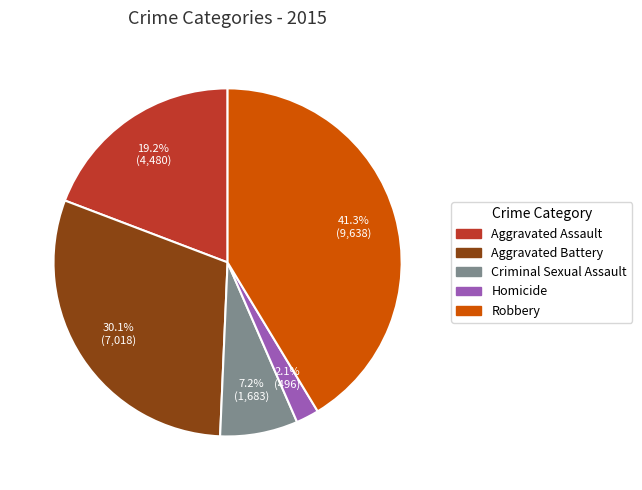

What percentage is NOT represented by Criminal Sexual Assault?

92.8%